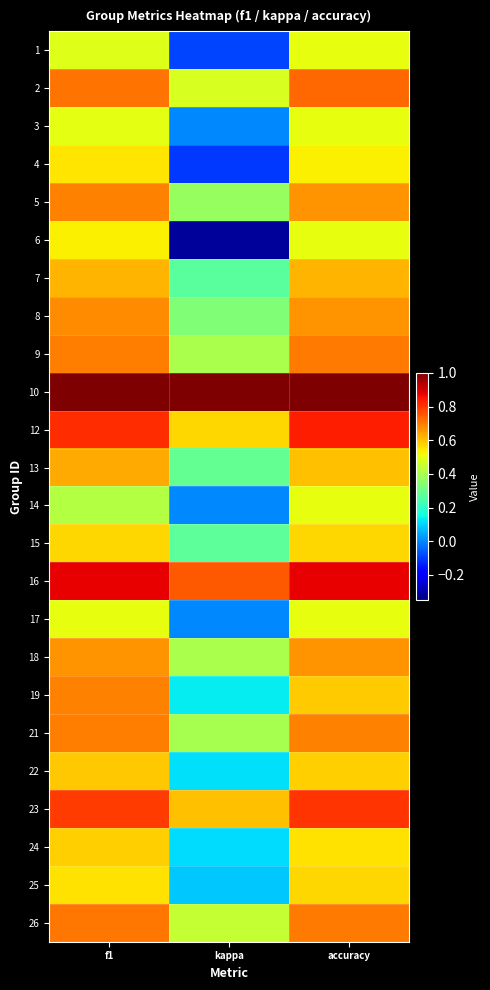

Reading left to right, transcribe all the data shown in this chart.

1: f1=0.5	kappa=-0.1	accuracy=0.5
2: f1=0.7	kappa=0.5	accuracy=0.7
3: f1=0.5	kappa=0.0	accuracy=0.5
4: f1=0.5	kappa=-0.1	accuracy=0.5
5: f1=0.7	kappa=0.4	accuracy=0.7
6: f1=0.5	kappa=-0.3	accuracy=0.5
7: f1=0.6	kappa=0.3	accuracy=0.6
8: f1=0.7	kappa=0.3	accuracy=0.7
9: f1=0.7	kappa=0.4	accuracy=0.7
10: f1=1.0	kappa=1.0	accuracy=1.0
12: f1=0.8	kappa=0.6	accuracy=0.8
13: f1=0.6	kappa=0.3	accuracy=0.6
14: f1=0.4	kappa=0.0	accuracy=0.5
15: f1=0.6	kappa=0.3	accuracy=0.6
16: f1=0.9	kappa=0.8	accuracy=0.9
17: f1=0.5	kappa=0.0	accuracy=0.5
18: f1=0.7	kappa=0.4	accuracy=0.7
19: f1=0.7	kappa=0.1	accuracy=0.6
21: f1=0.7	kappa=0.4	accuracy=0.7
22: f1=0.6	kappa=0.1	accuracy=0.6
23: f1=0.8	kappa=0.6	accuracy=0.8
24: f1=0.6	kappa=0.1	accuracy=0.6
25: f1=0.6	kappa=0.1	accuracy=0.6
26: f1=0.7	kappa=0.4	accuracy=0.7